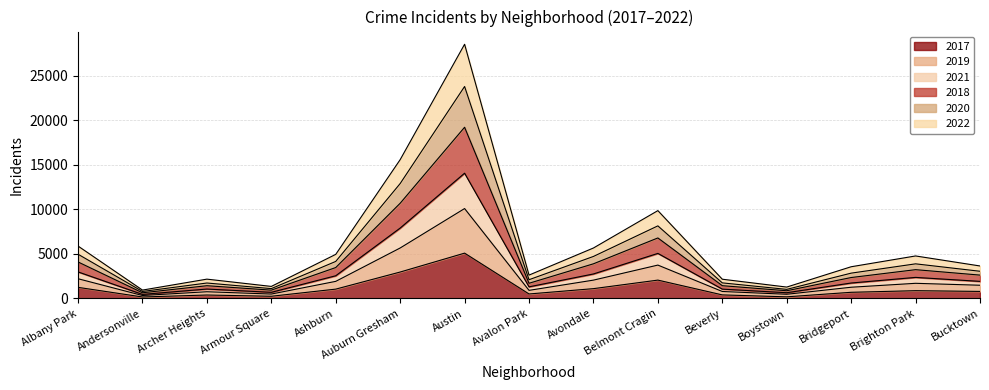

Which category has the highest value in the 2017 series?

Austin